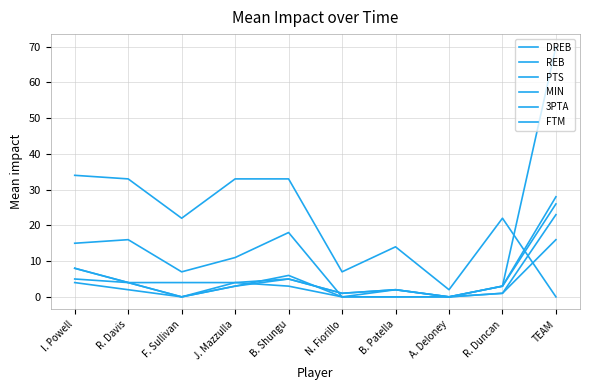

How many lines are shown in the chart?

6